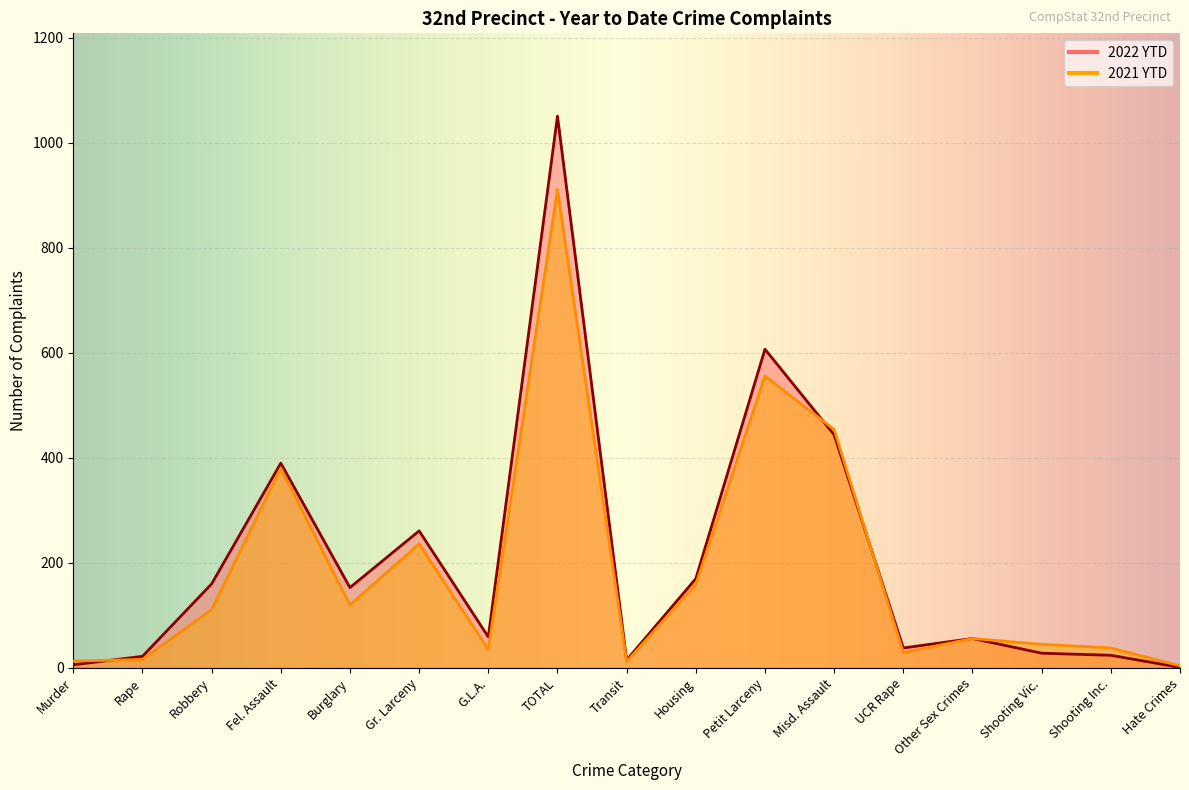

What is the label of the 5th point from the right?

UCR Rape